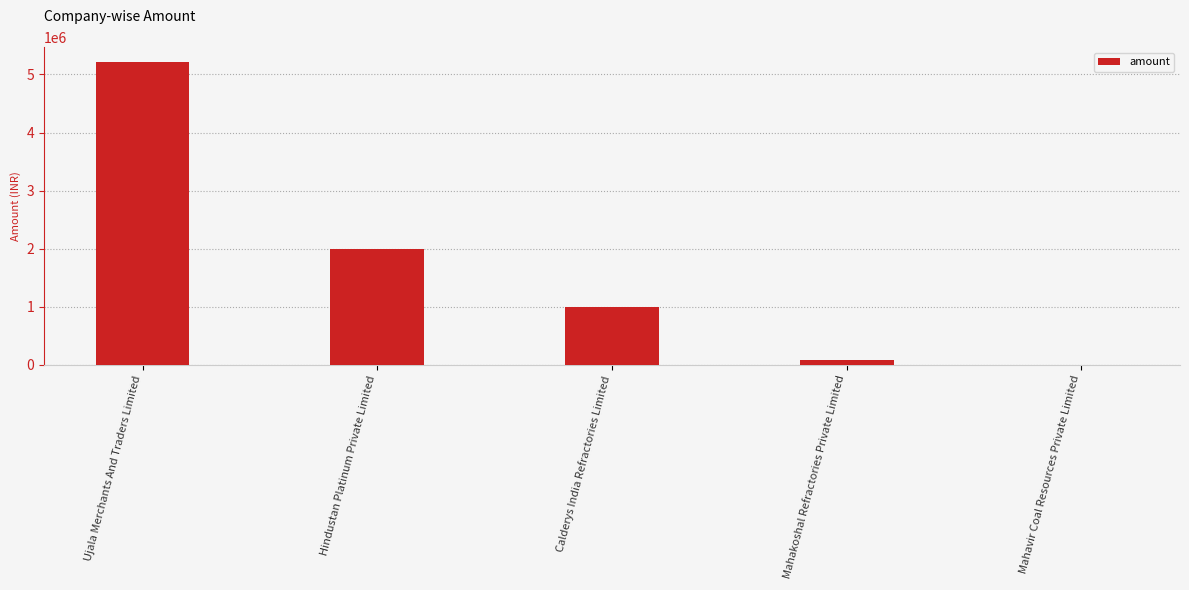

At which category does the chart reach its peak across all series?

Ujala Merchants And Traders Limited